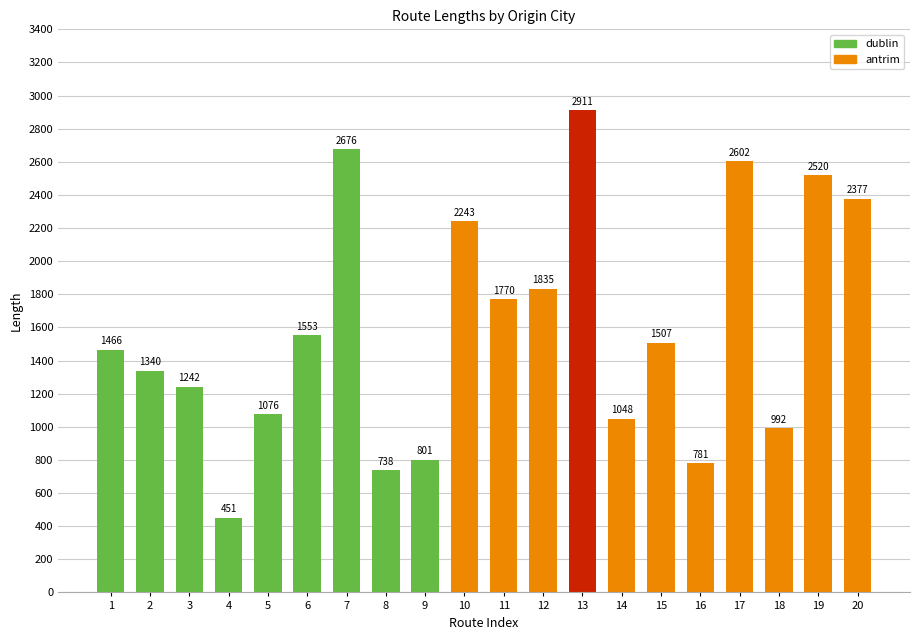

What is the value of the 4th bar from the left?

450.7